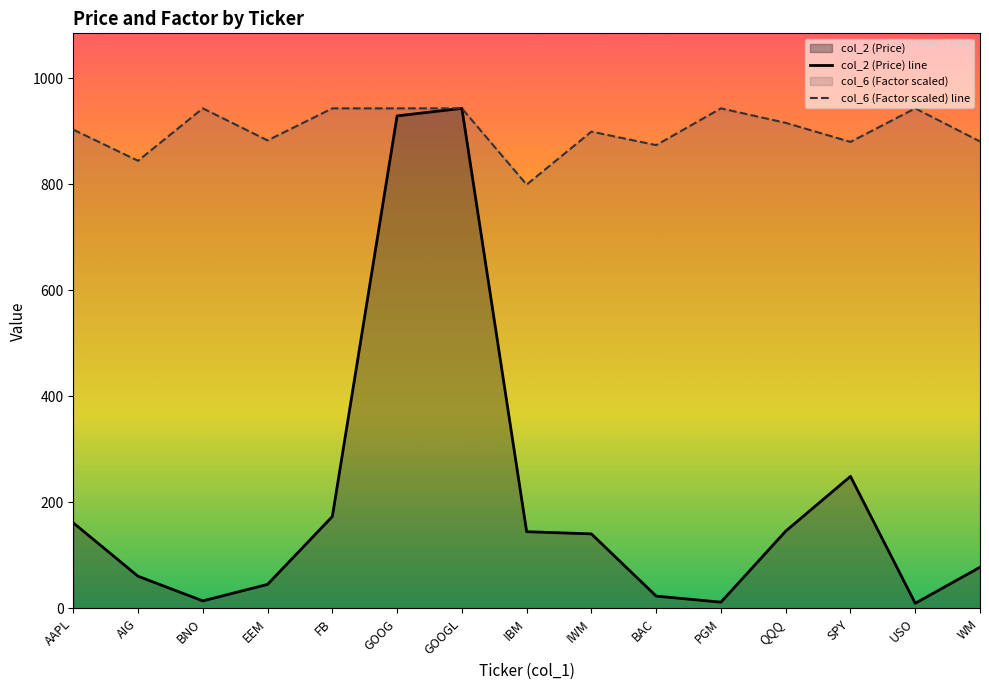

True or false: col_2 (Price) line and col_6 (Factor scaled) line cross at least once.

False